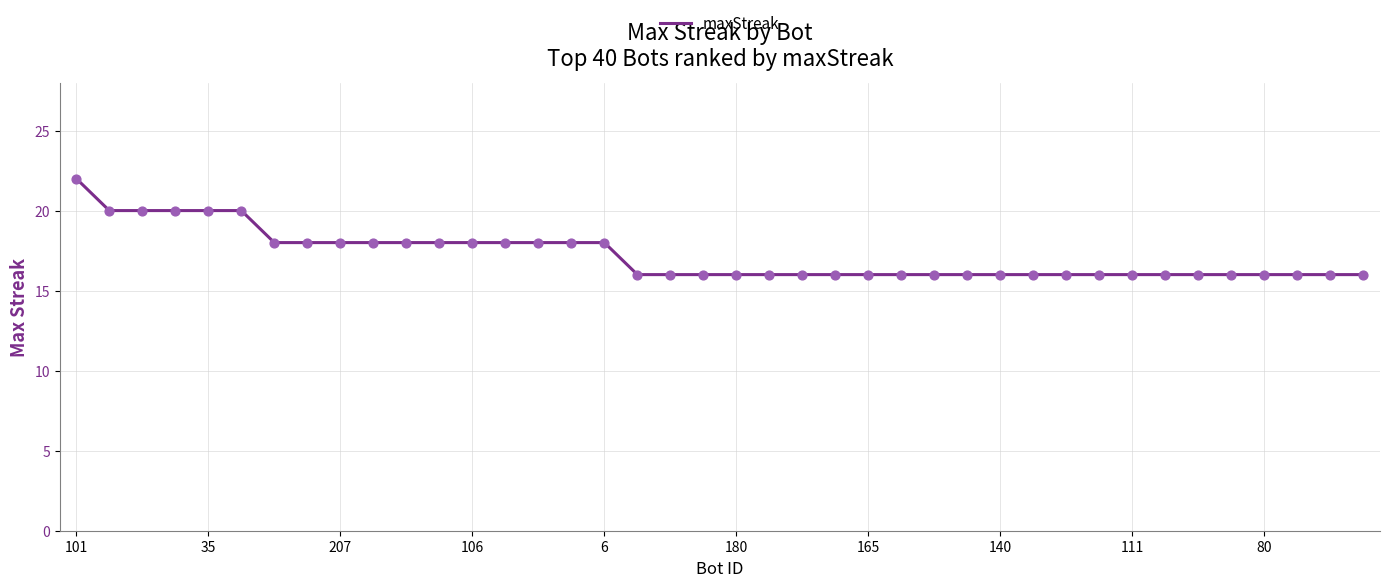

What is the greatest value displayed?

22